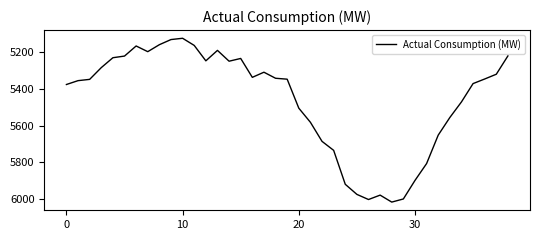

What is the greatest value displayed?

6017